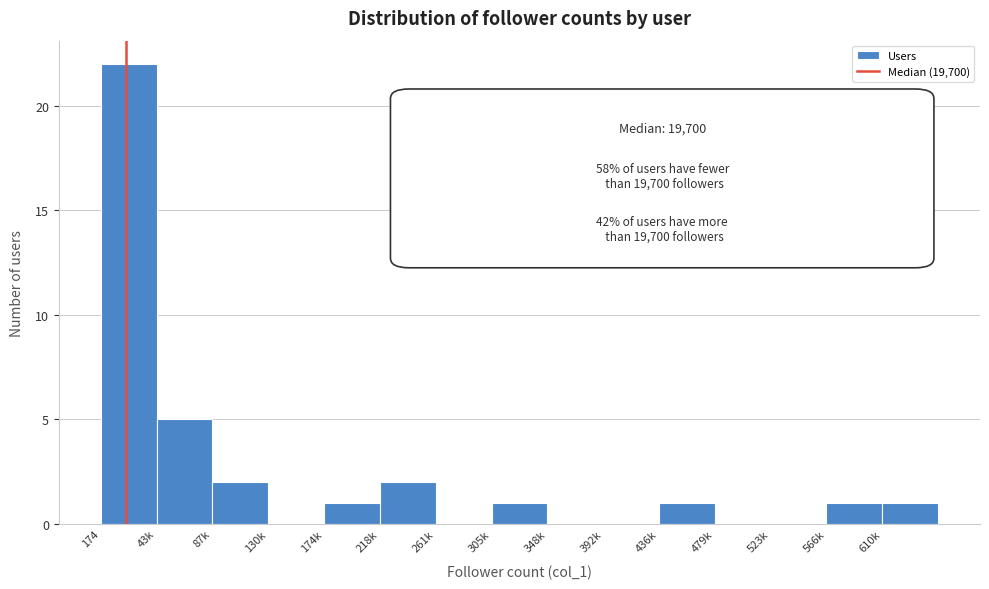

Reading left to right, list all the values displayed in this chart.

174=22	43k=5	87k=2	130k=0	174k=1	218k=2	261k=0	305k=1	348k=0	392k=0	436k=1	479k=0	523k=0	566k=1	610k=1